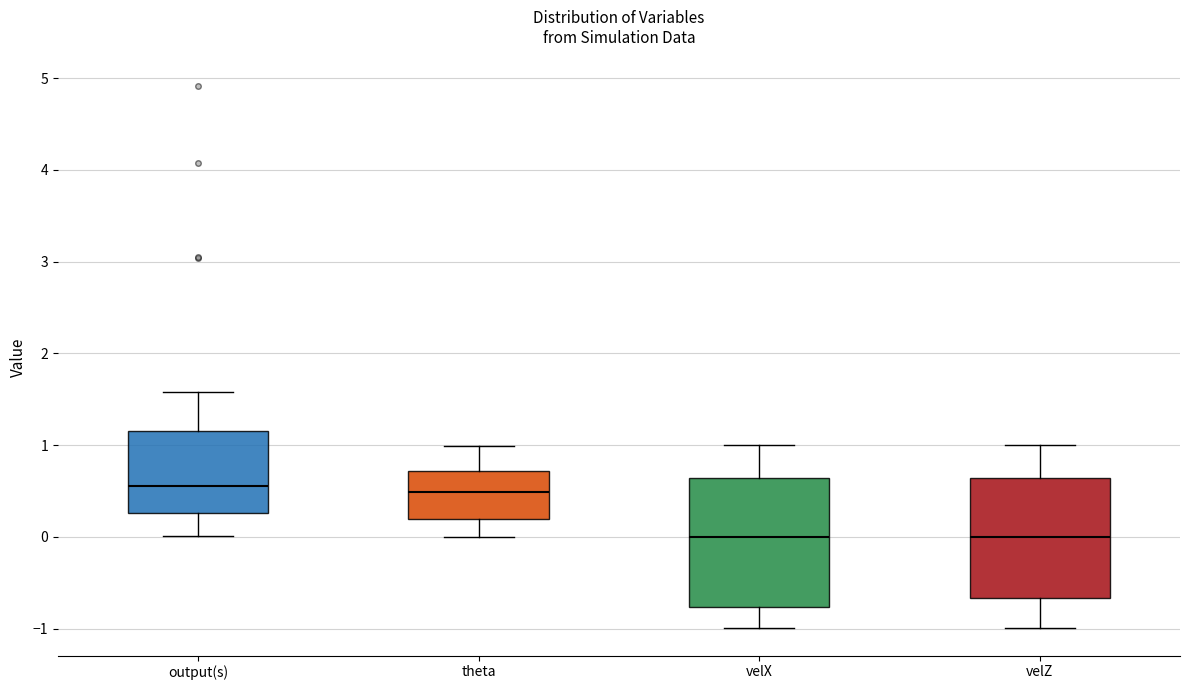

Reading left to right, transcribe this box plot: for each box, give where its median line is, the range the box spans, and where its two whiskers end, as read against the y-axis. The values are not printed on the chart, so give them approximately, as read against the axis.

output(s): median 0.6, box 0.3 to 1.2, whiskers 0.0 to 1.6
theta: median 0.5, box 0.2 to 0.7, whiskers 0.0 to 1.0
velX: median 0.0, box -0.8 to 0.6, whiskers -1.0 to 1.0
velZ: median 0.0, box -0.7 to 0.6, whiskers -1.0 to 1.0